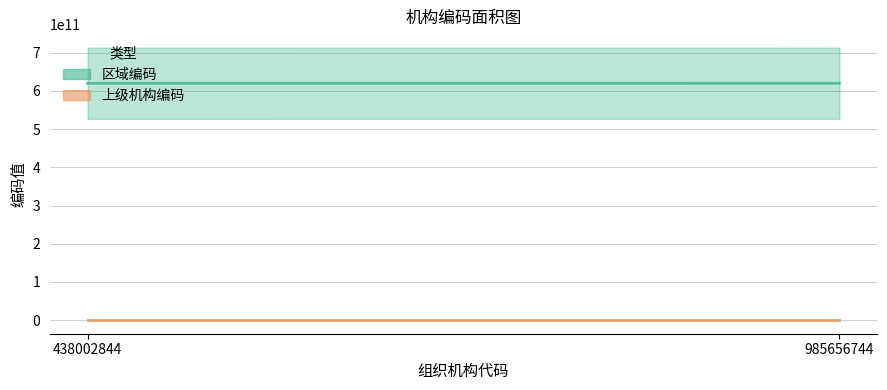

Which series changed the most between 438002844 and 985656744?

区域编码